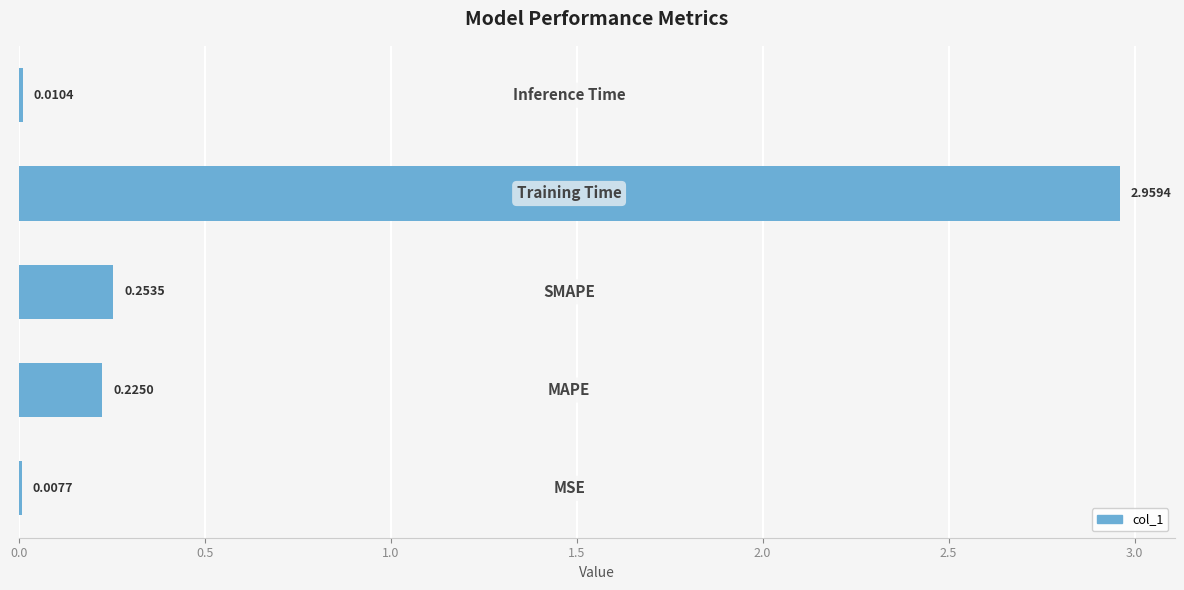

What is the sum of all values?

3.5